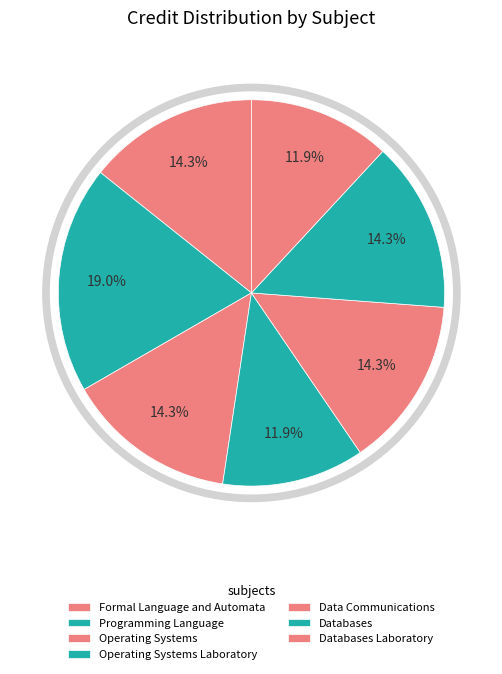

How many slices are in this pie chart?

7